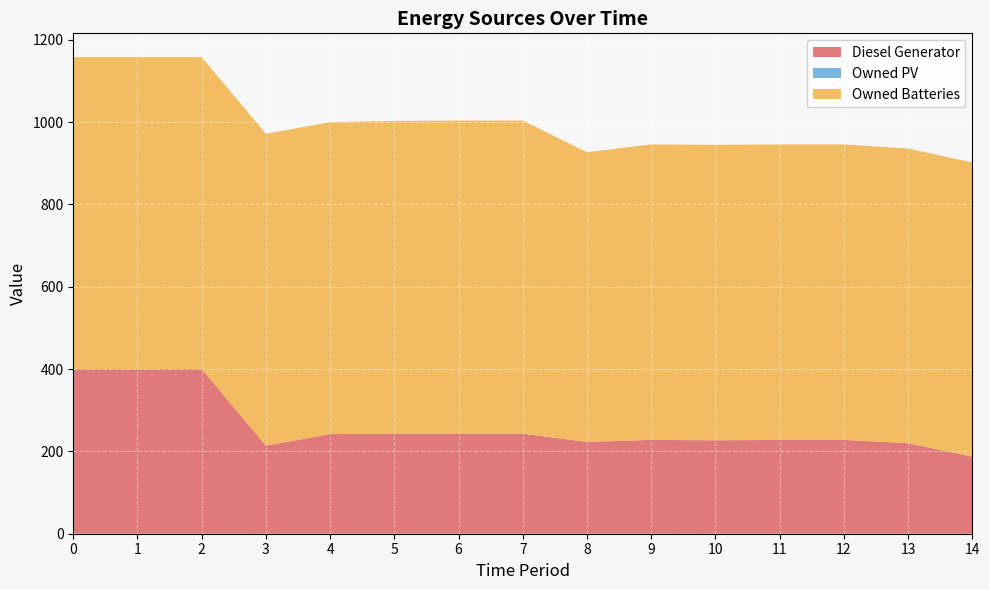

Reading left to right, extract all data points from this chart.

Diesel Generator: 0=400	1=400	2=400	3=214	4=242	5=243	6=243	7=243	8=223	9=228	10=227	11=228	12=228	13=220	14=187
Owned PV: 0=0	1=0	2=0	3=0	4=0	5=0	6=0	7=0	8=0	9=0	10=0	11=0	12=0	13=0	14=0
Owned Batteries: 0=758	1=758	2=758	3=758	4=758	5=760	6=761	7=761	8=704	9=718	10=718	11=718	12=718	13=716	14=715